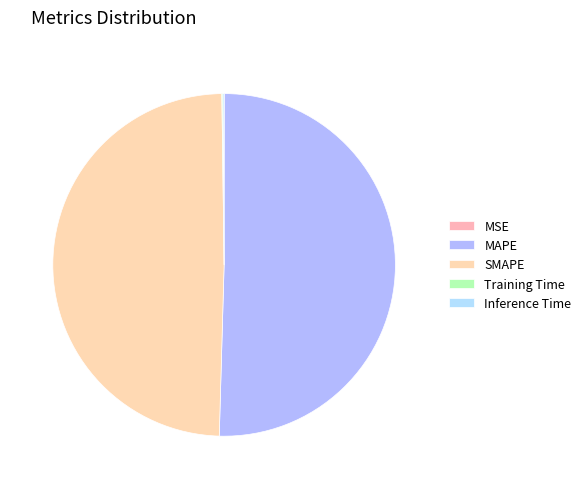

To the nearest percent, what is the difference between the largest and smallest slice percentages?

50%